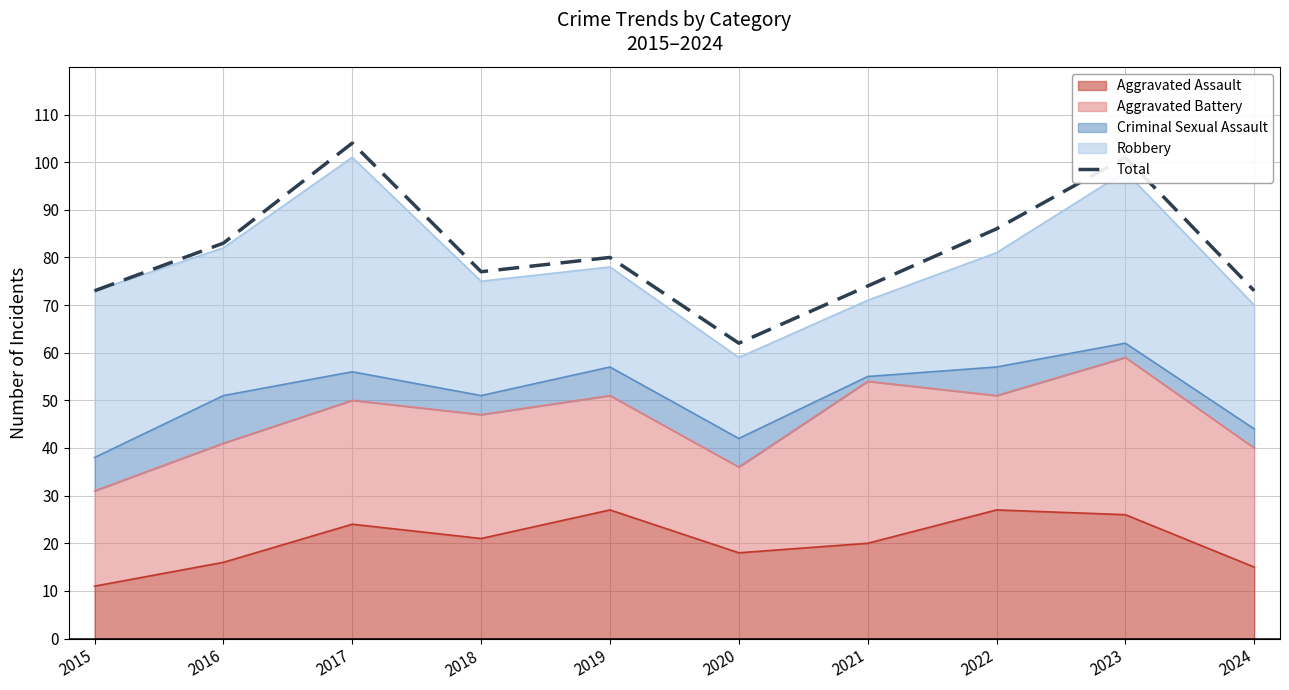

What is the greatest value displayed?

104